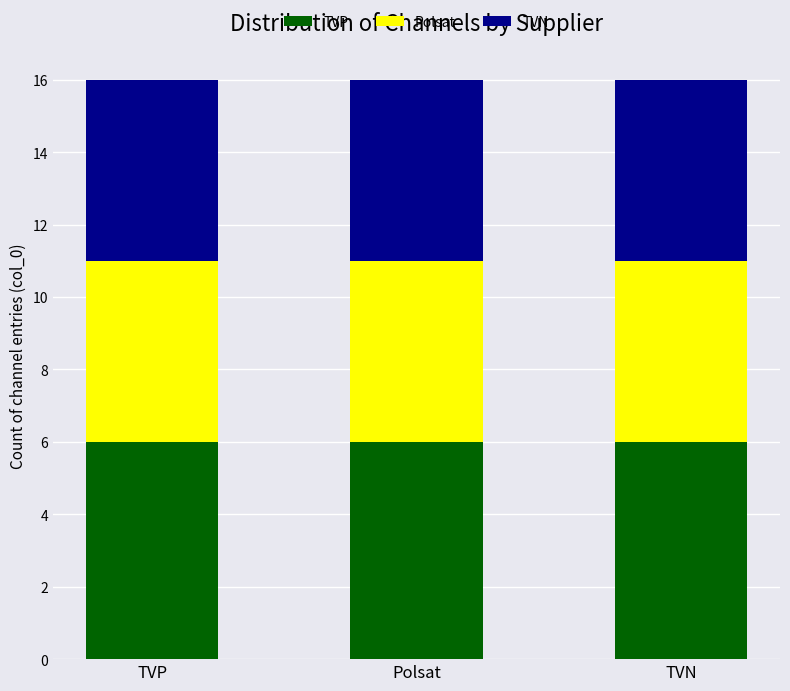

What is the minimum value for TVP?

6